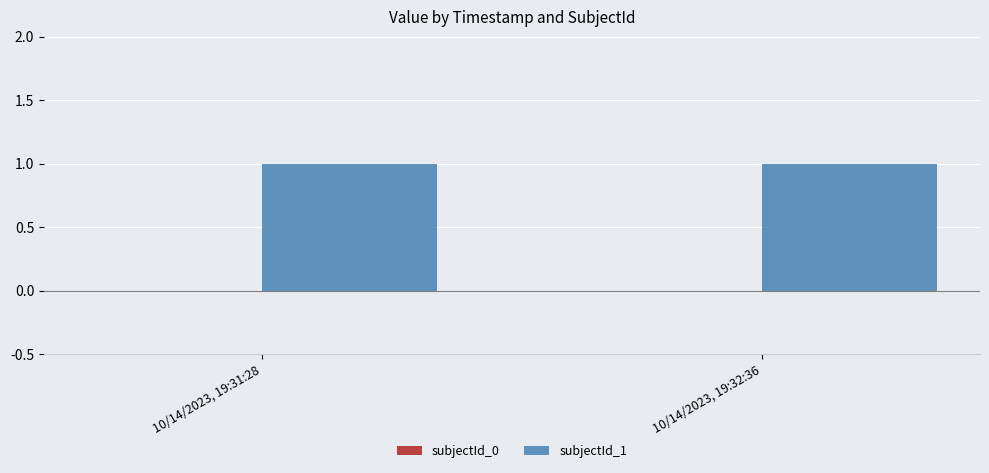

At which category is the sum across all series the highest?

10/14/2023, 19:31:28